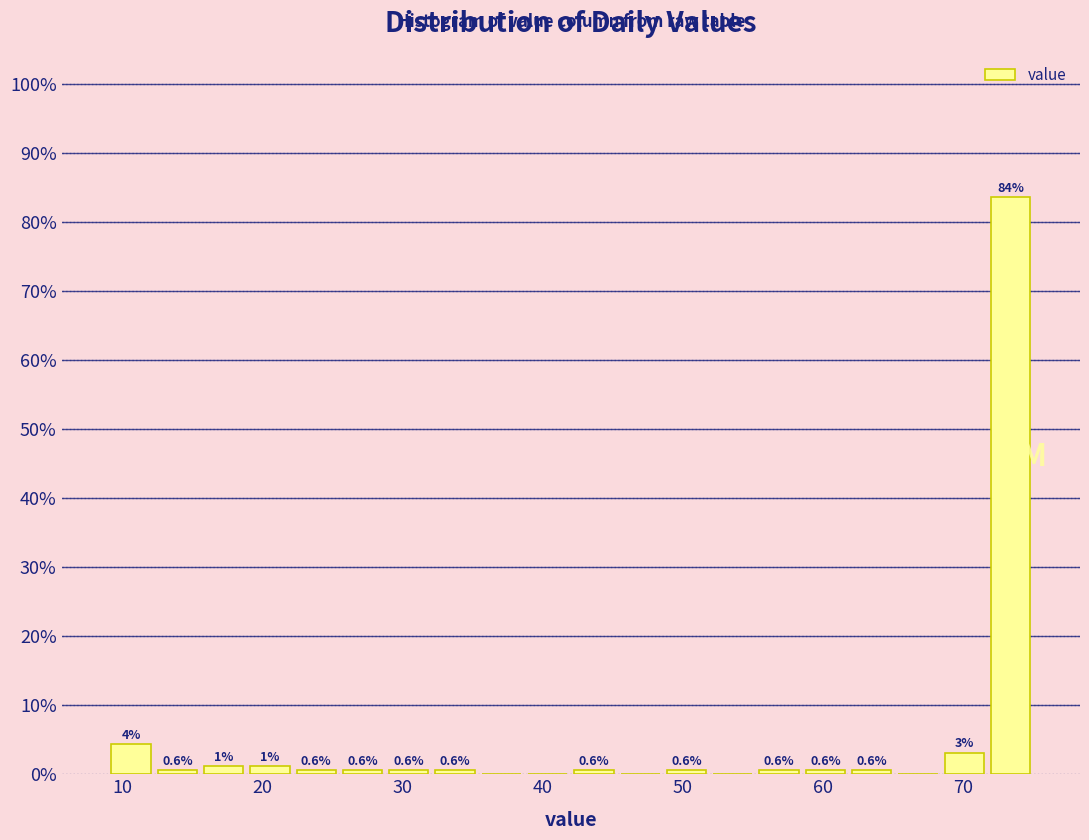

Around what value on the x-axis is the tallest bar? Give the approximate position of its centre, as read against the axis.

73